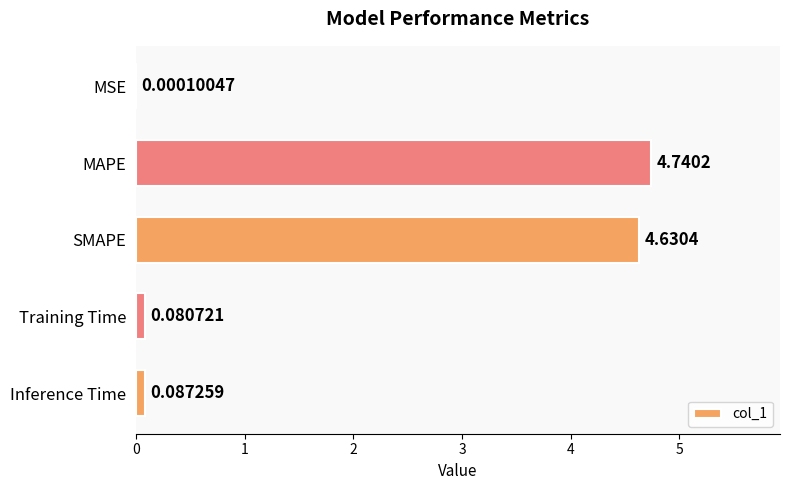

What is the sum of all values?

9.5